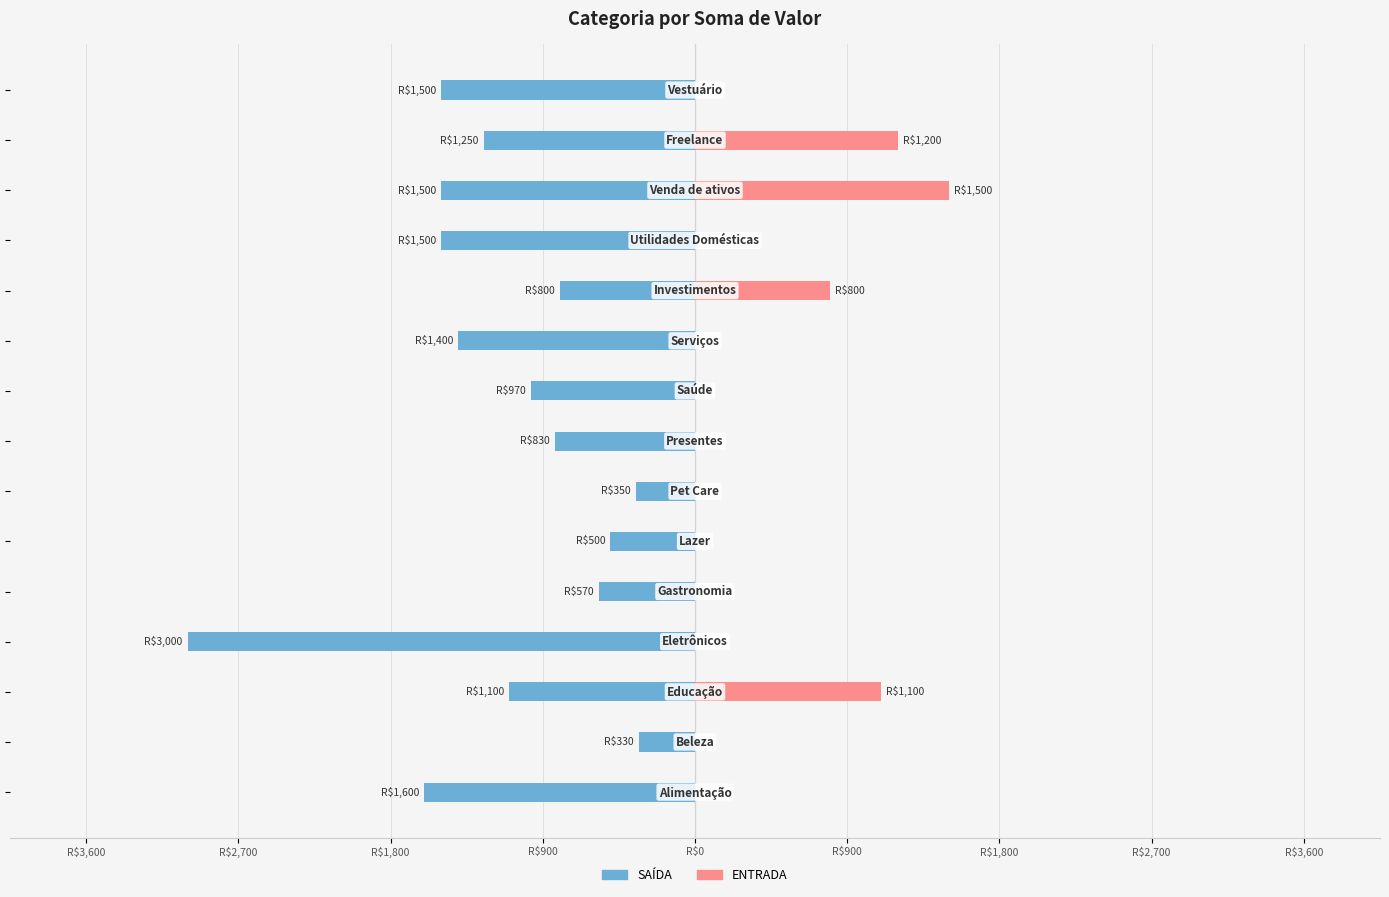

What are all the series names shown in the legend?

SAÍDA, ENTRADA